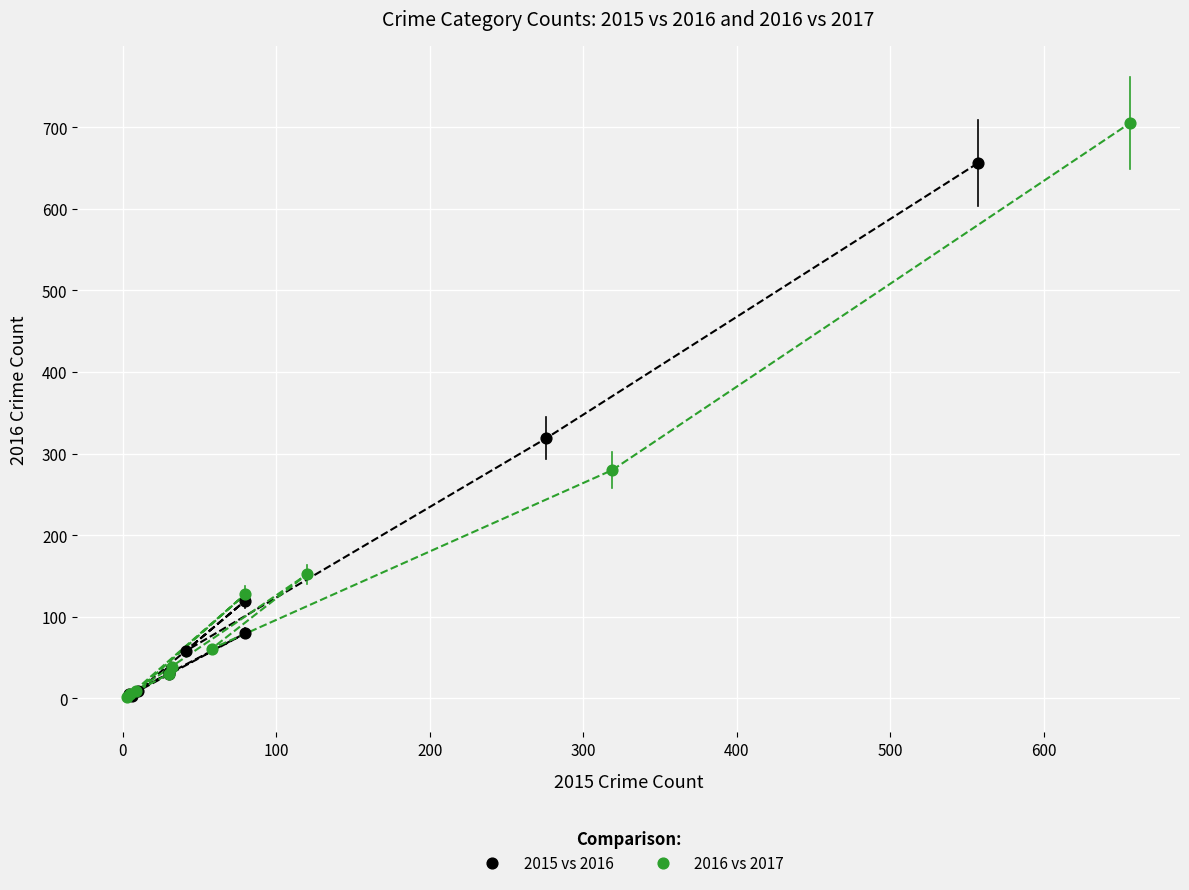

What are all the series names shown in the legend?

2015 vs 2016, 2016 vs 2017